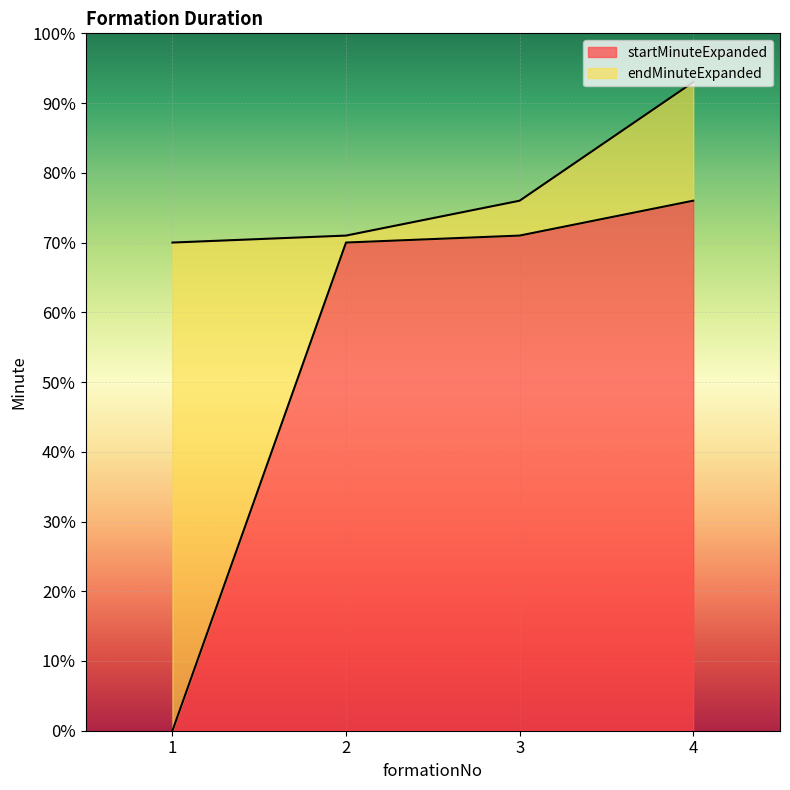

What is the sum of all startMinuteExpanded values?

217